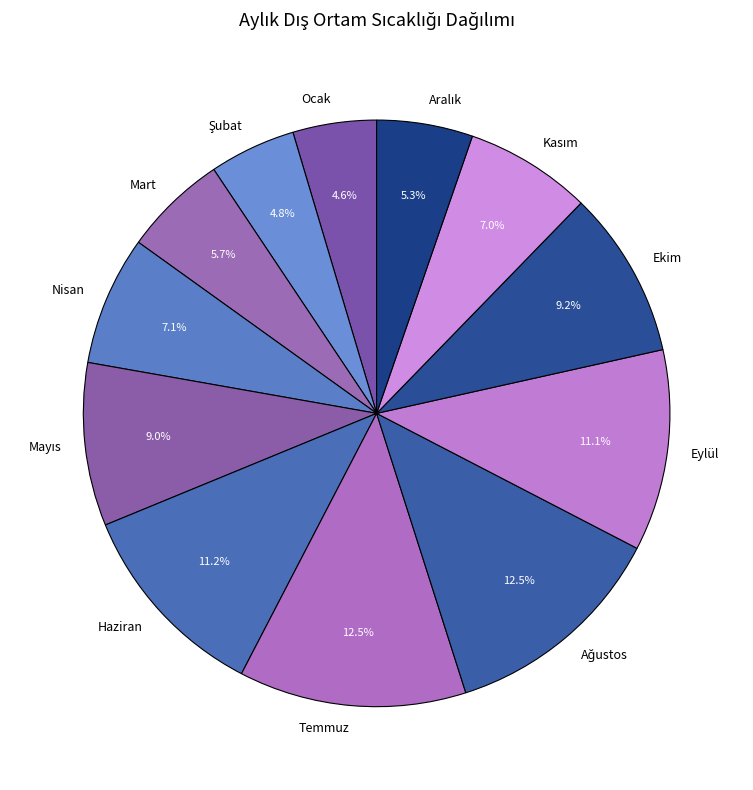

What percentage do Ocak and Ekim together represent?

13.8%